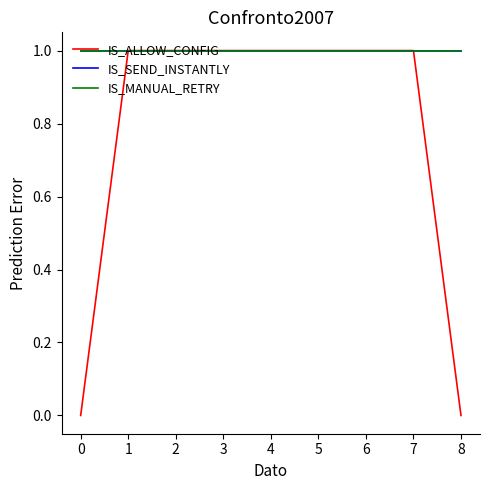

True or false: IS_MANUAL_RETRY and IS_ALLOW_CONFIG intersect in this chart.

False